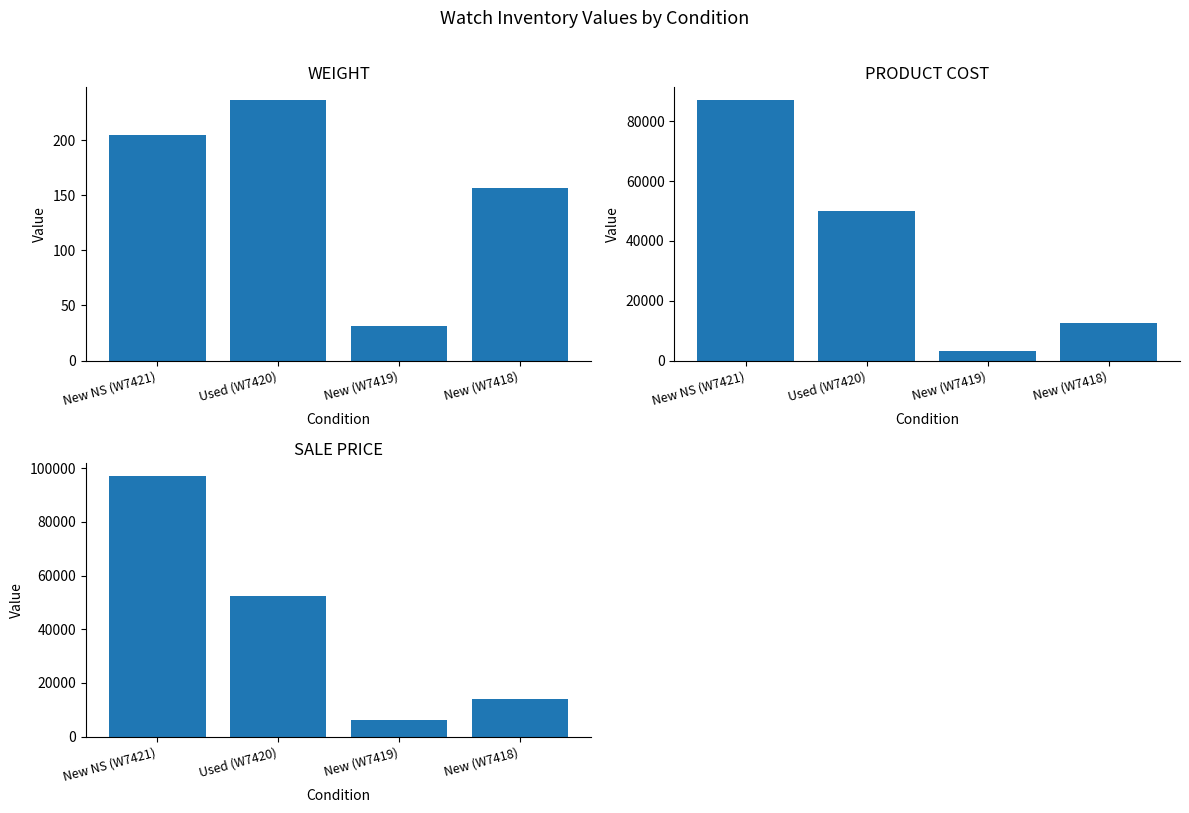

Is the value of Sale Price at New (W7418) greater than the value of weight at New (W7418)?

Yes